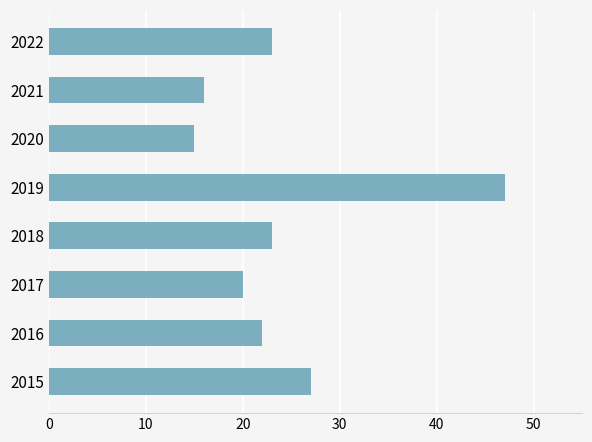

Is it true that the value at 2022 is 13?

False